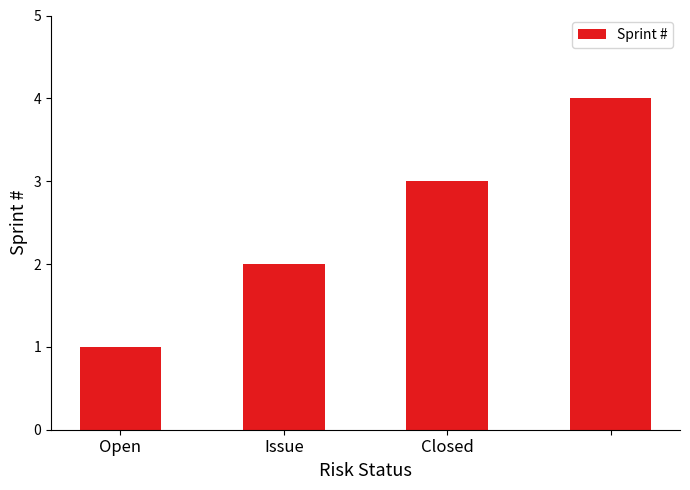

How many bars are there in total?

4